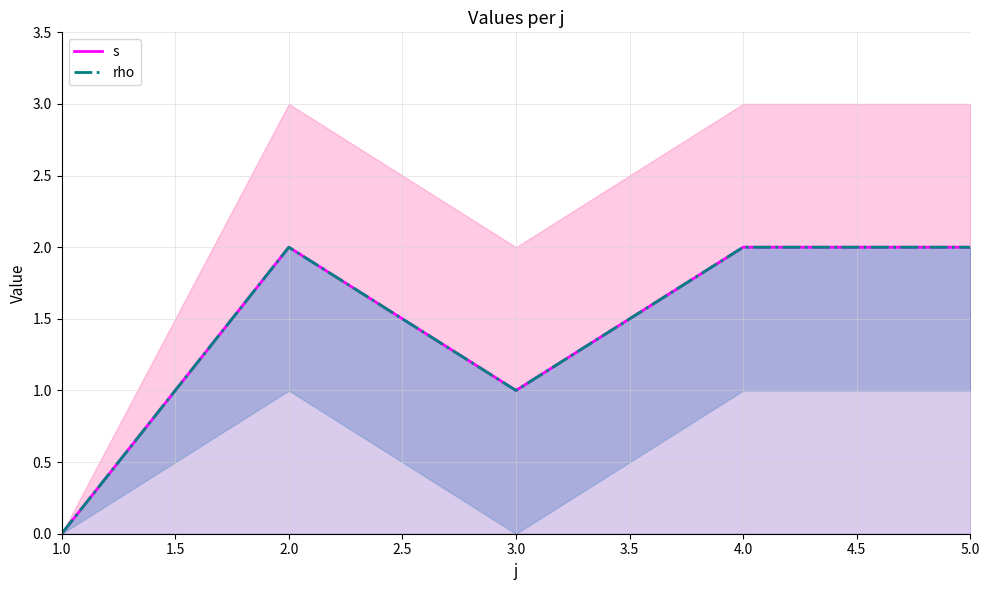

Is the value of s at 3.0 greater than the value of rho at 3.0?

No